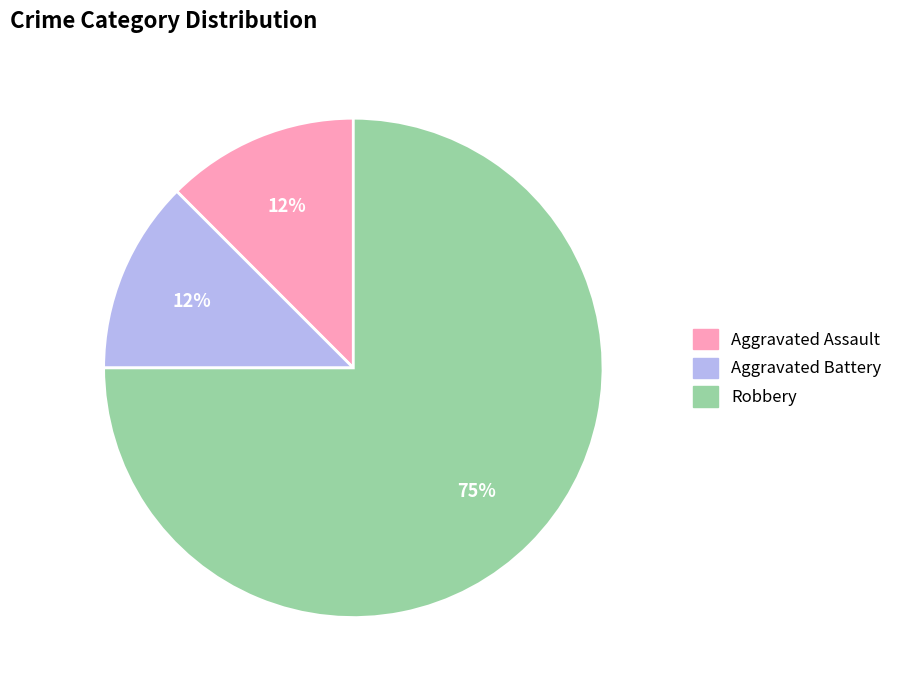

Do Robbery and Aggravated Assault together represent more than half of the pie?

Yes